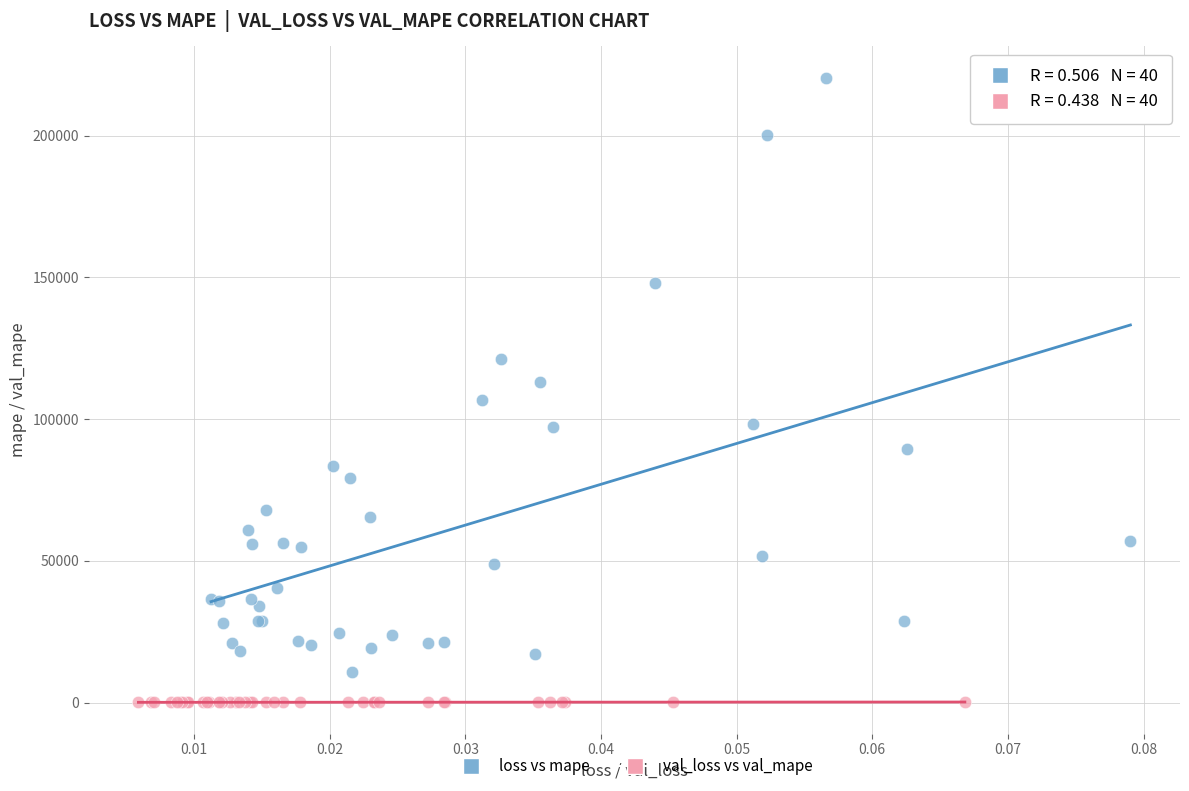

Which series contains the lowest Y value?

val_loss vs val_mape